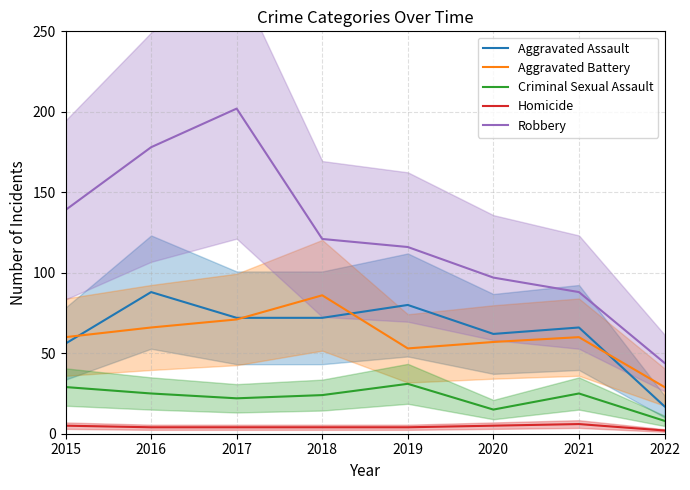

What is the total value across all series at 2015?

289